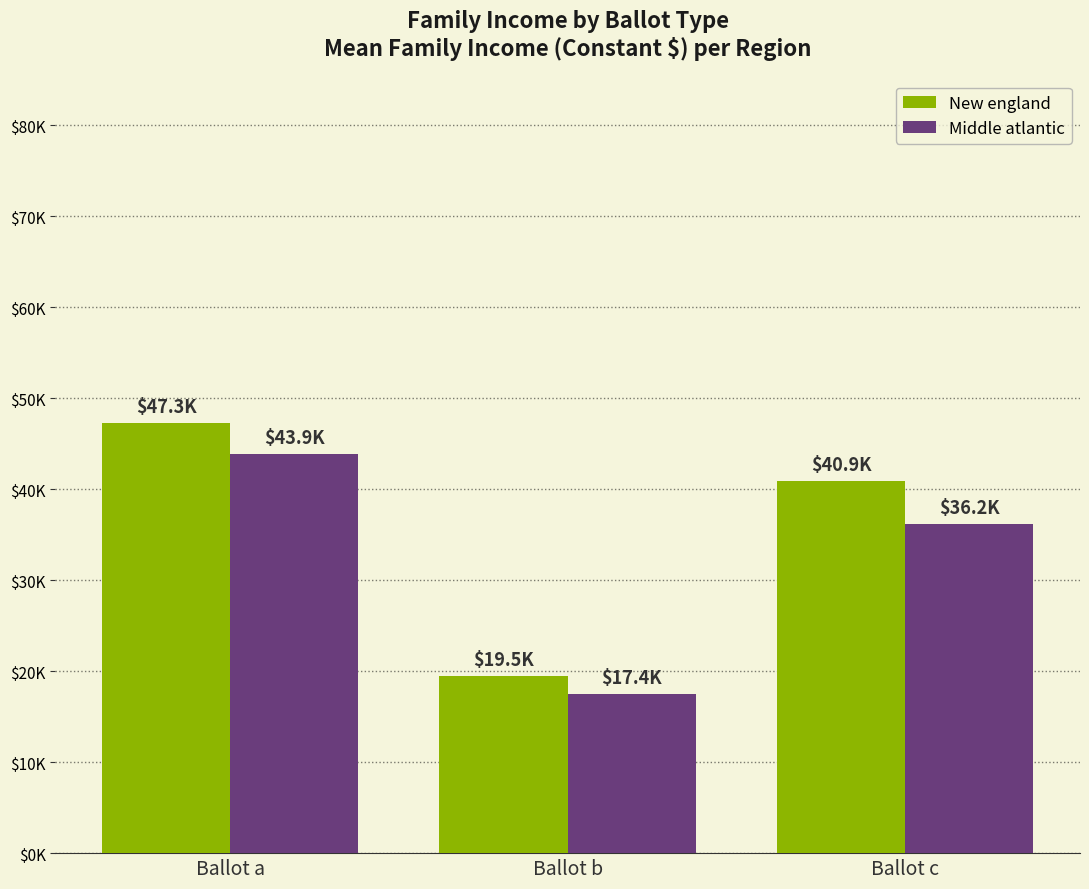

Are the bars grouped side by side (vs. stacked)?

Yes